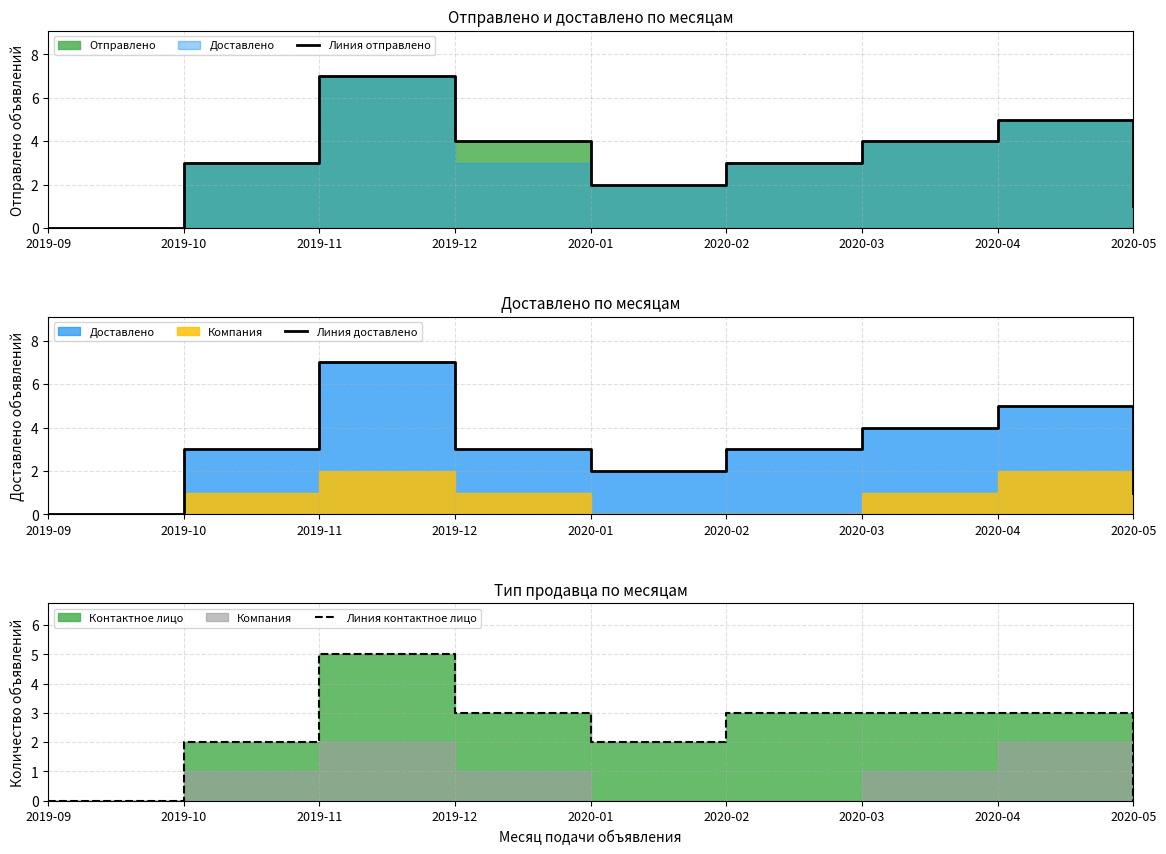

True or false: Линия доставлено has more than 1 interior local peaks.

True